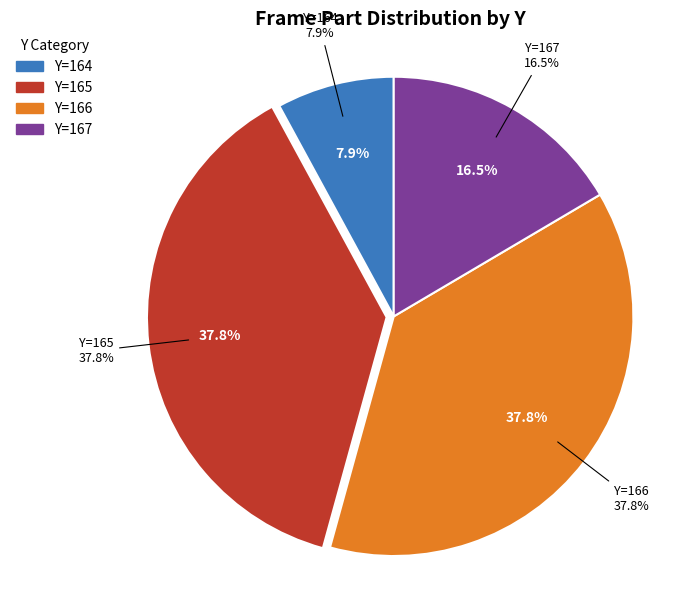

Is there any slice that represents more than half of the pie?

No